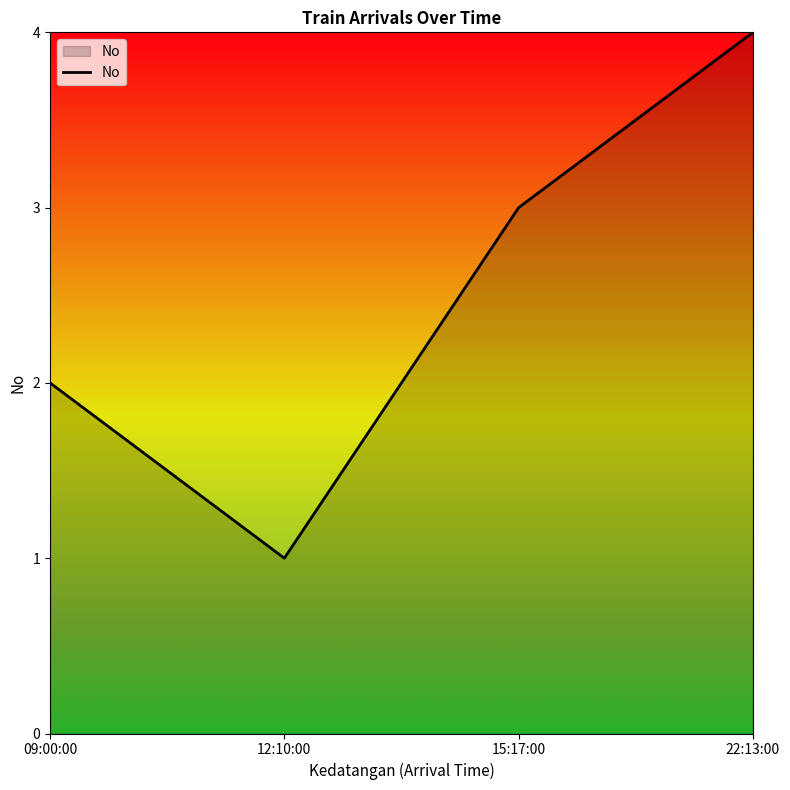

Which label corresponds to the largest value in the chart?

22:13:00